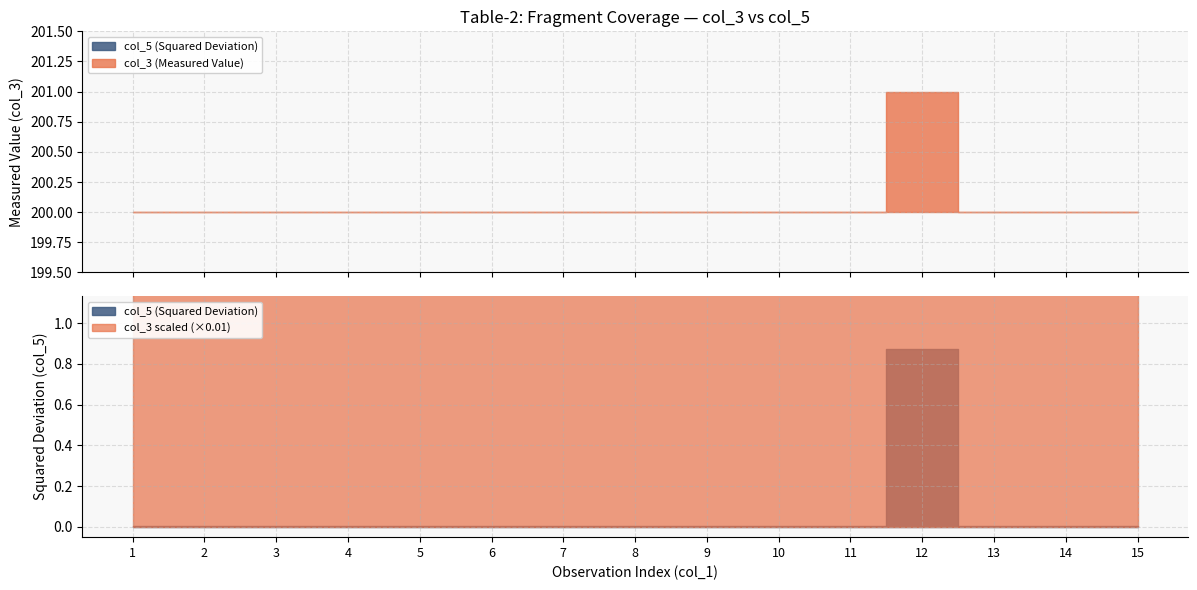

What is the greatest value displayed?

201.0